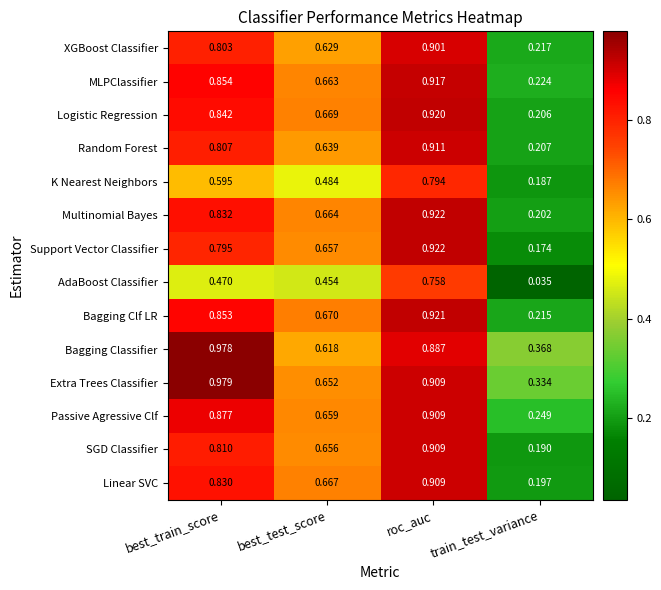

Which series has the largest range (max minus min)?

Support Vector Classifier